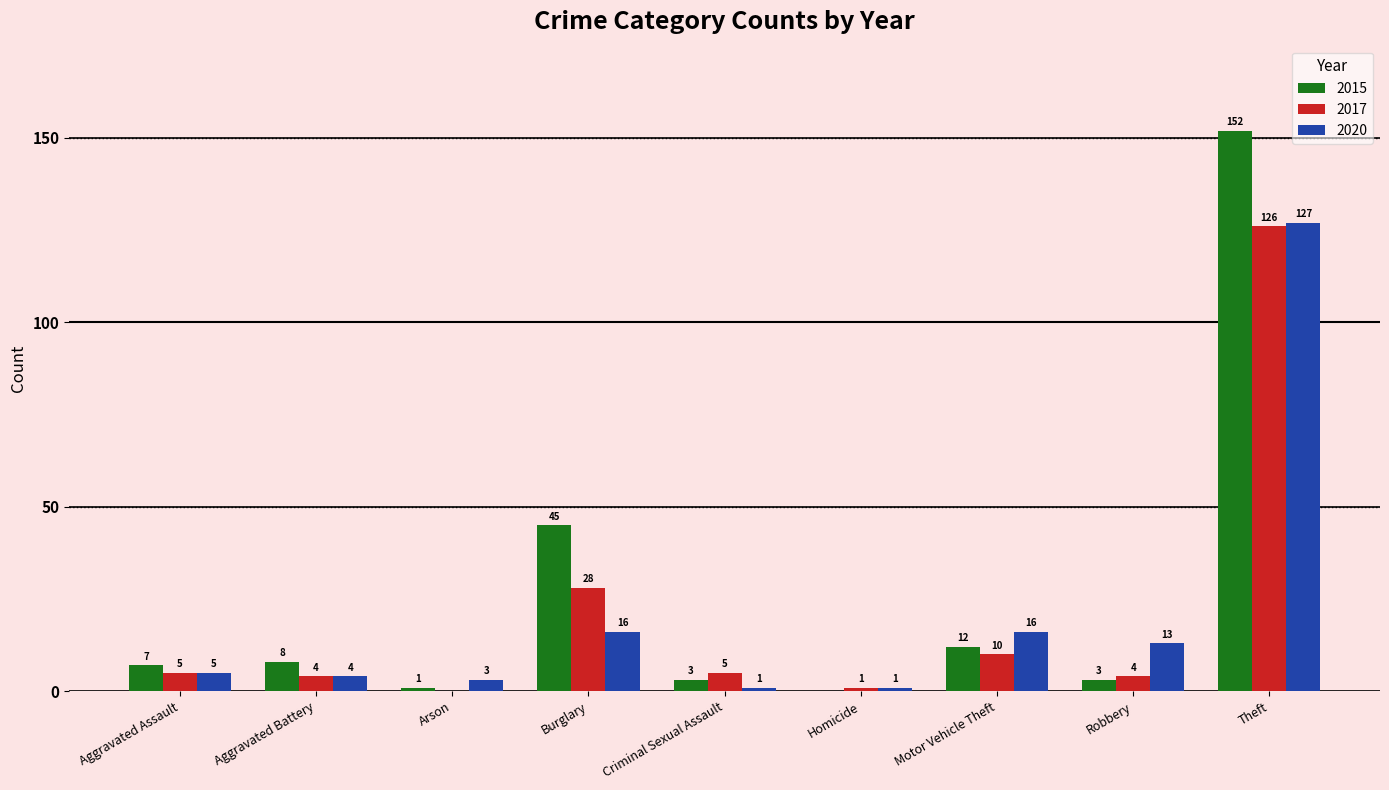

What is the highest value of the 2020 series?

127